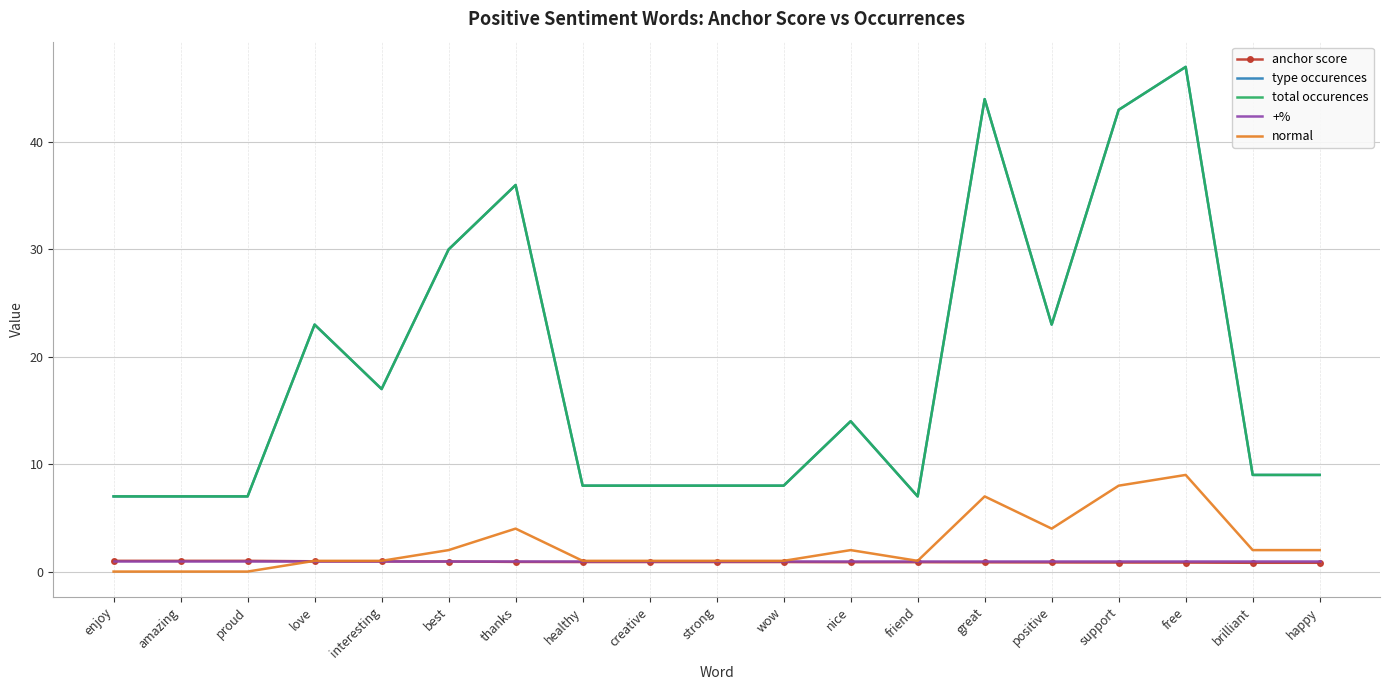

At which label is normal closest to 4?

thanks